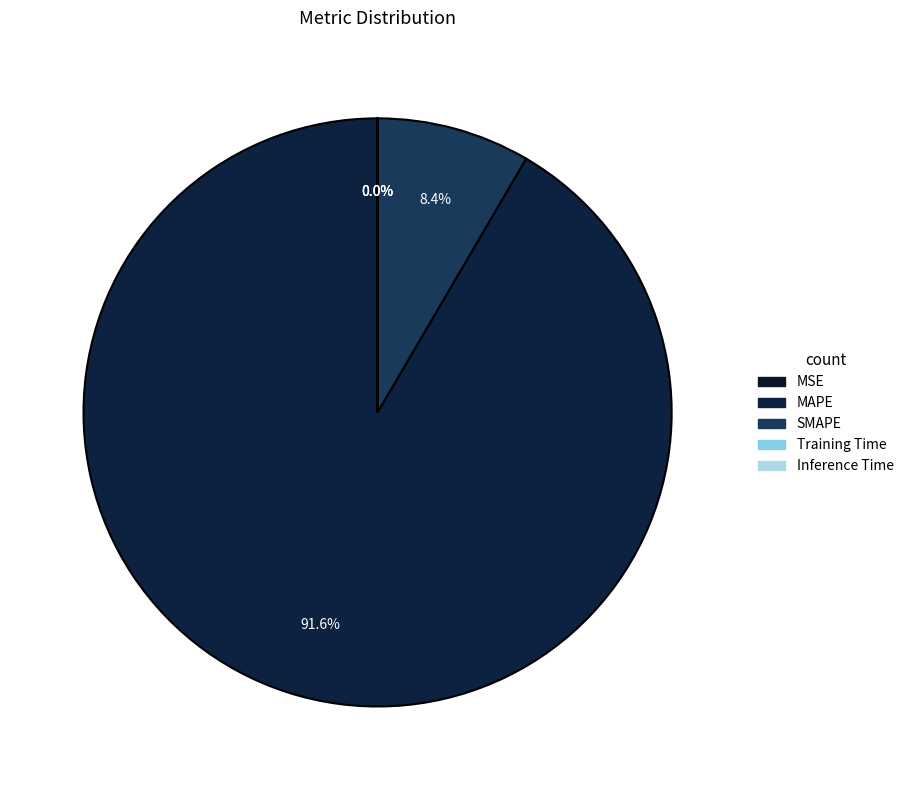

What is the change in value from SMAPE to Training Time?

-200.0